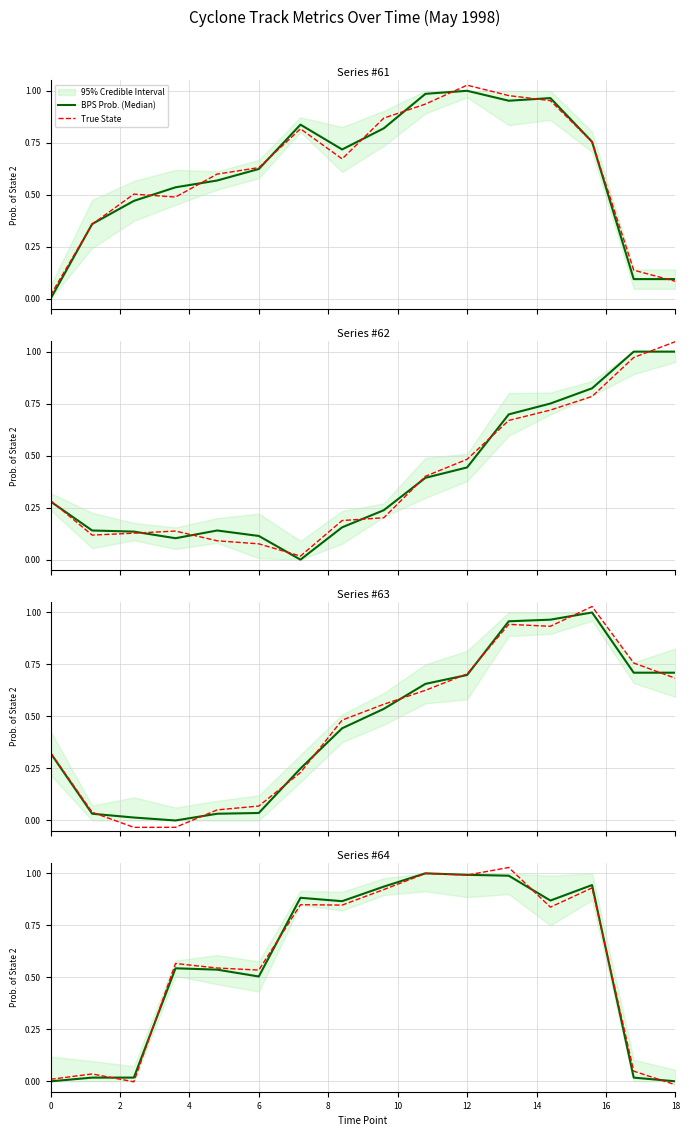

How many negative values does the True State series have?

2